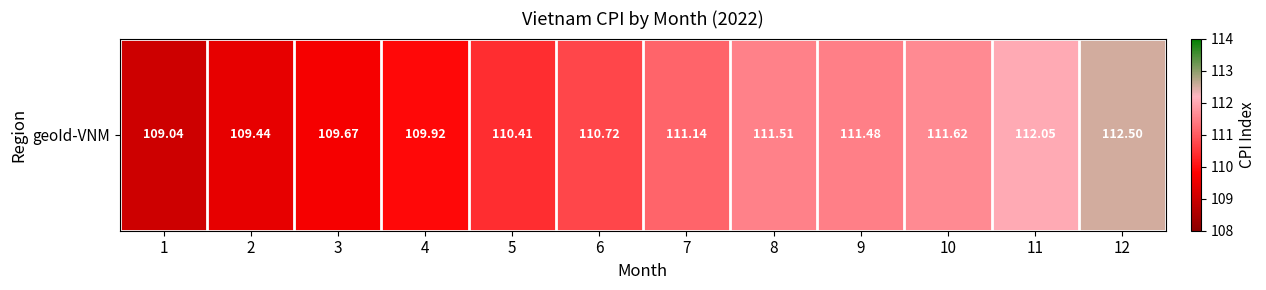

Rank the categories by value from lowest to highest.

1, 2, 3, 4, 5, 6, 7, 9, 8, 10, 11, 12